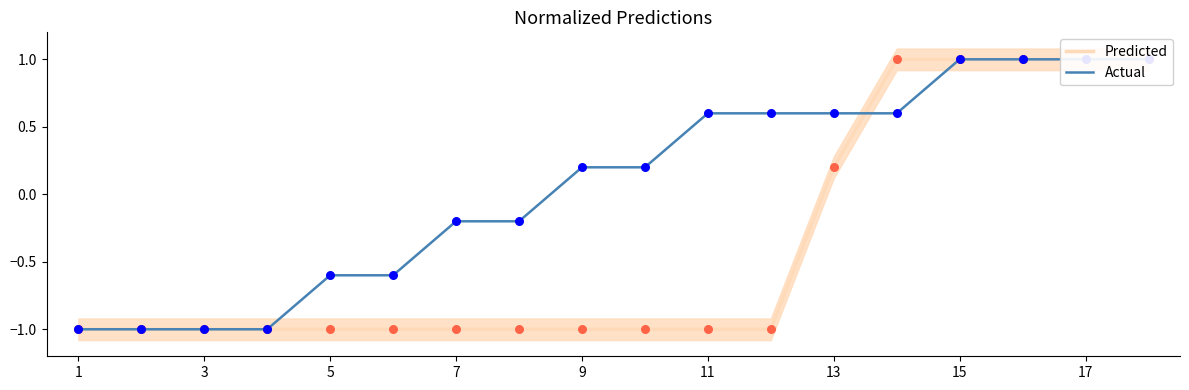

Which series contains the highest Y value?

Predicted